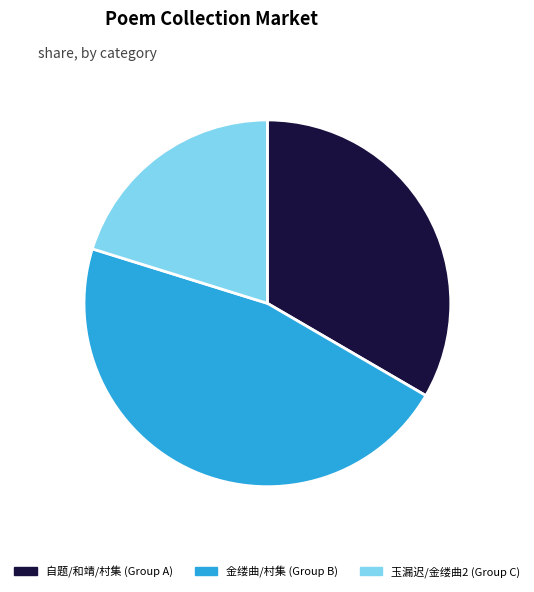

Rank the categories by value from highest to lowest.

金缕曲/村集 (Group B), 自题/和靖/村集 (Group A), 玉漏迟/金缕曲2 (Group C)